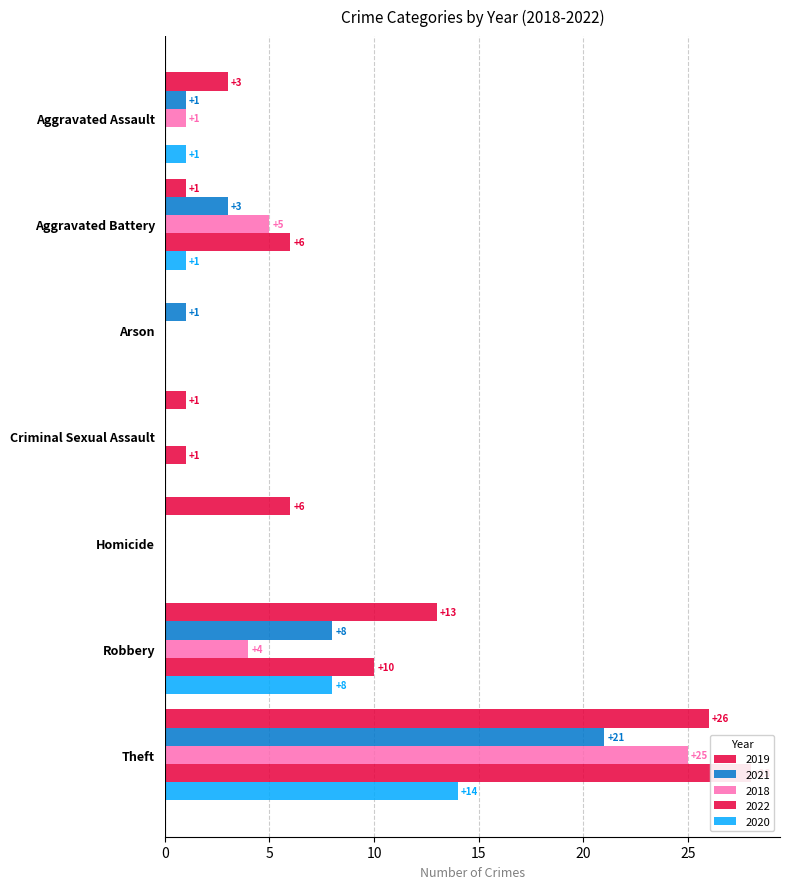

What is the average value of the 2020 series?

3